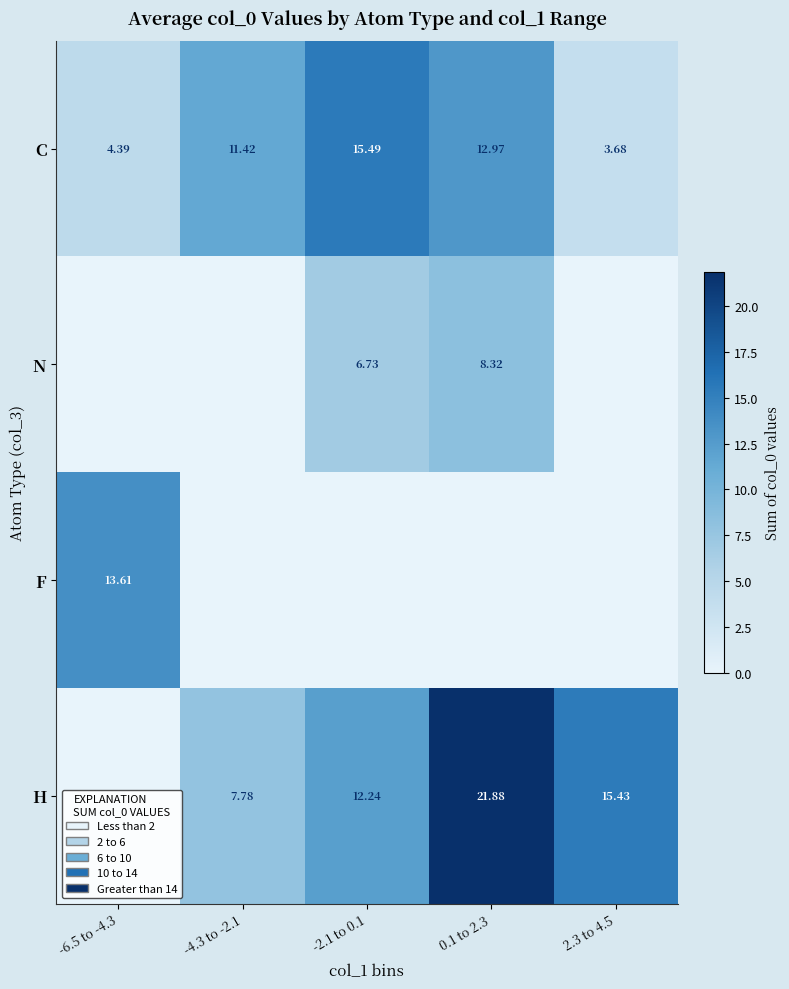

Is it true that H equals 7.4 at 2.3 to 4.5?

False